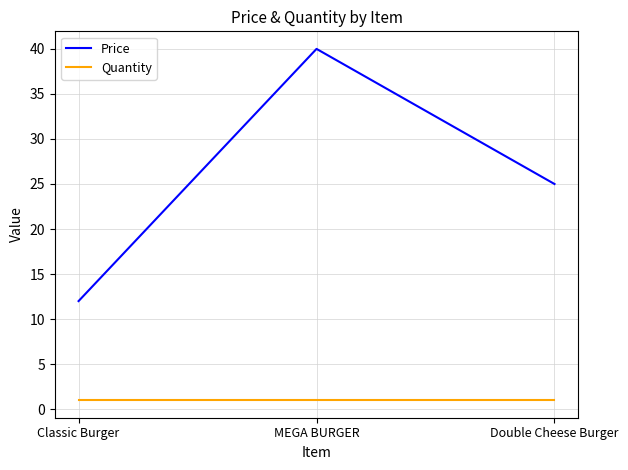

Reading left to right, what are all the values shown in this chart?

Price: Classic Burger=12	MEGA BURGER=40	Double Cheese Burger=25
Quantity: Classic Burger=1	MEGA BURGER=1	Double Cheese Burger=1